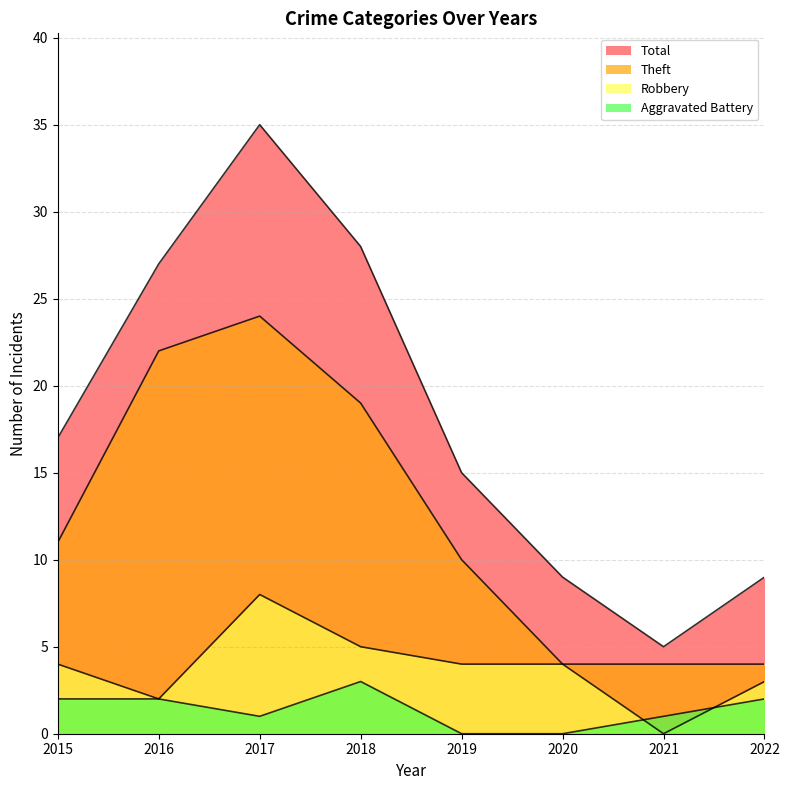

Reading right to left, what are all the values shown in this chart?

Robbery: 2022=3	2021=0	2020=4	2019=4	2018=5	2017=8	2016=2	2015=4
Theft: 2022=4	2021=4	2020=4	2019=10	2018=19	2017=24	2016=22	2015=11
Aggravated Battery: 2022=2	2021=1	2020=0	2019=0	2018=3	2017=1	2016=2	2015=2
Total: 2022=9	2021=5	2020=9	2019=15	2018=28	2017=35	2016=27	2015=17